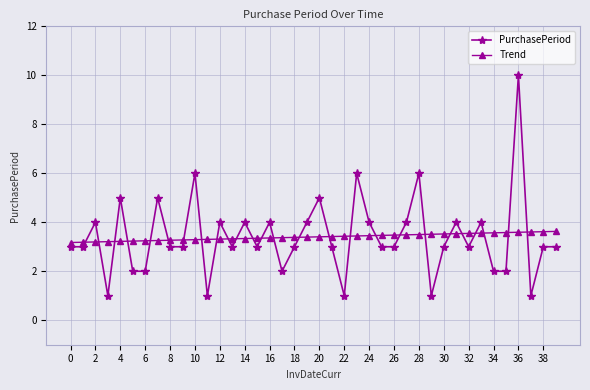

What are all the series names shown in the legend?

PurchasePeriod, Trend